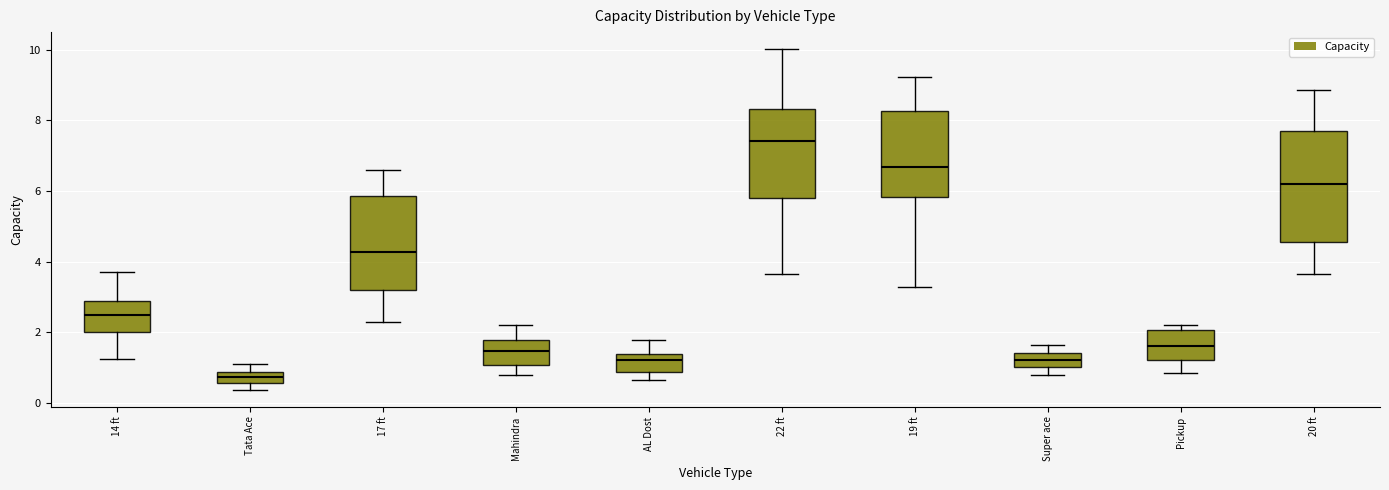

Which box is the tallest, from its lower edge to its upper edge?

20 ft